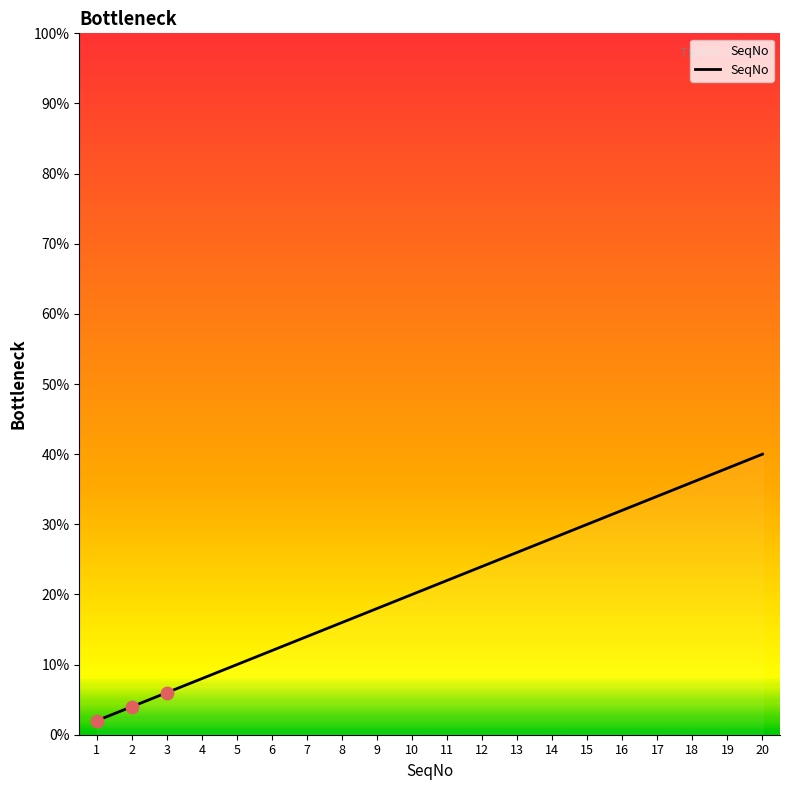

Approximately how many times larger is the value at 6 compared to 12?

0.5